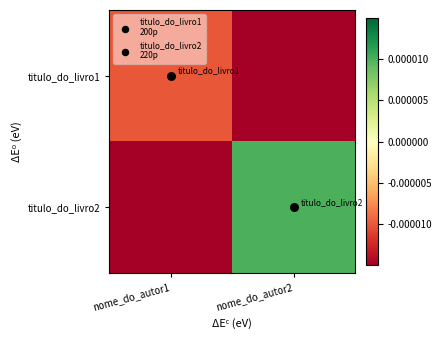

Which category has the highest value across all series?

nome_do_autor2